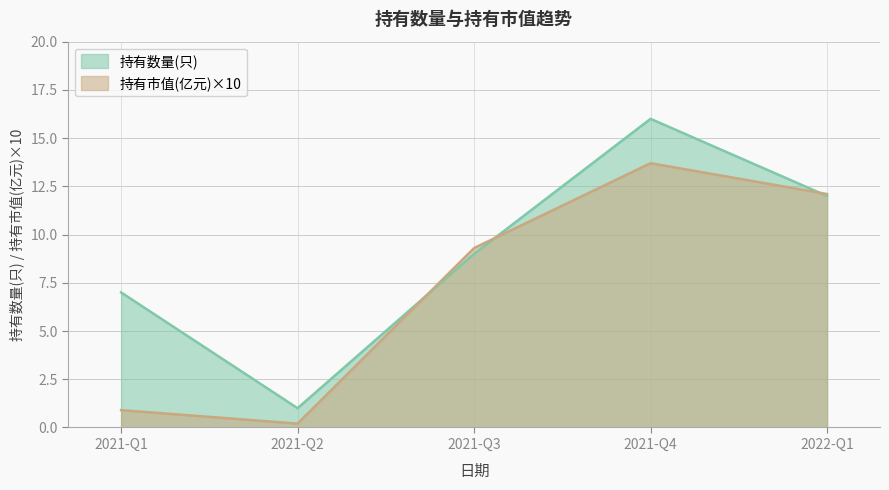

Where is the first local minimum for 持有数量(只)?

2021-Q2